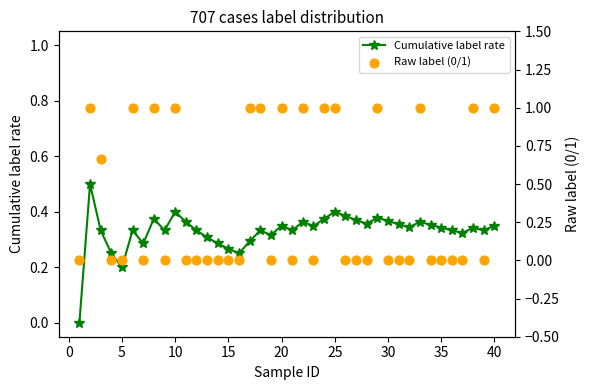

At how many categories does at least one series exceed 0?

39